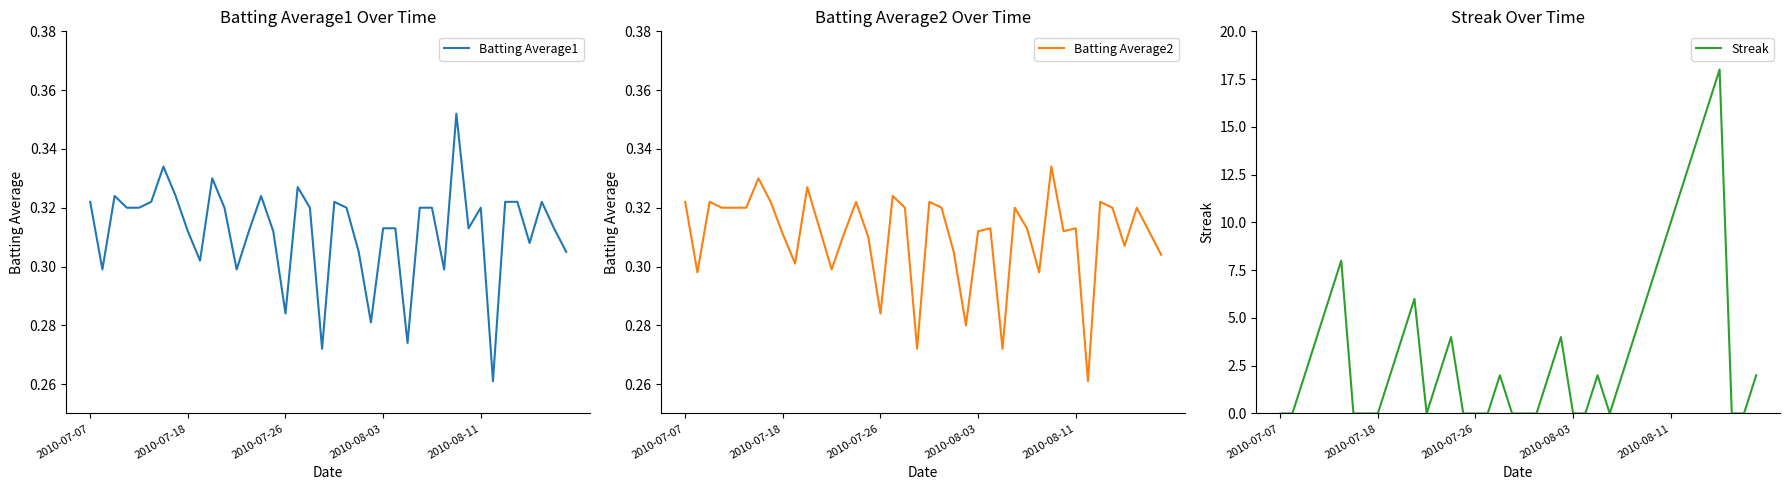

True or false: Streak has a value of 3.2 at 30.

False